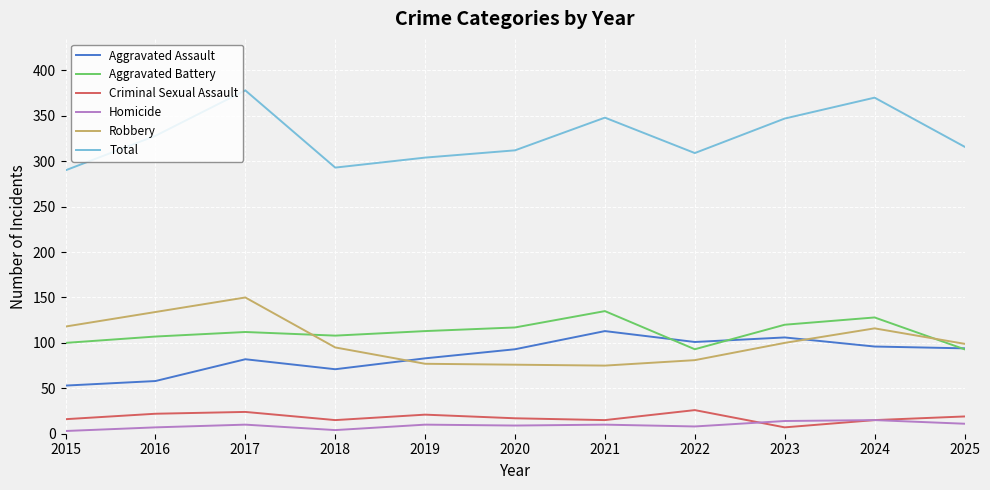

What is the sum of all Robbery values?

1121